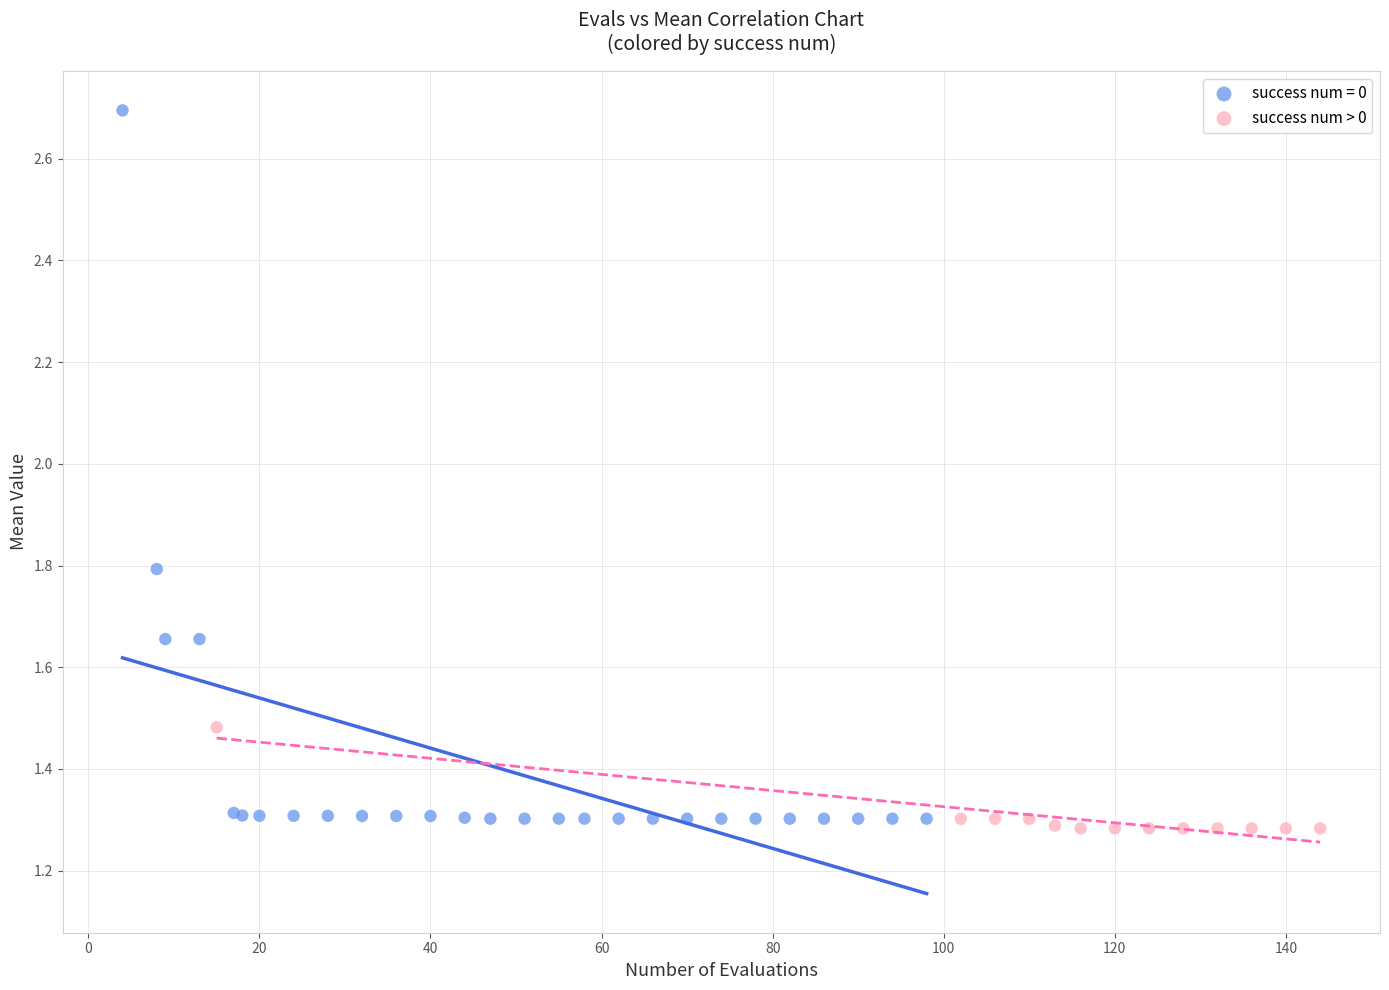

Which series has the largest Y range (max minus min)?

success num = 0